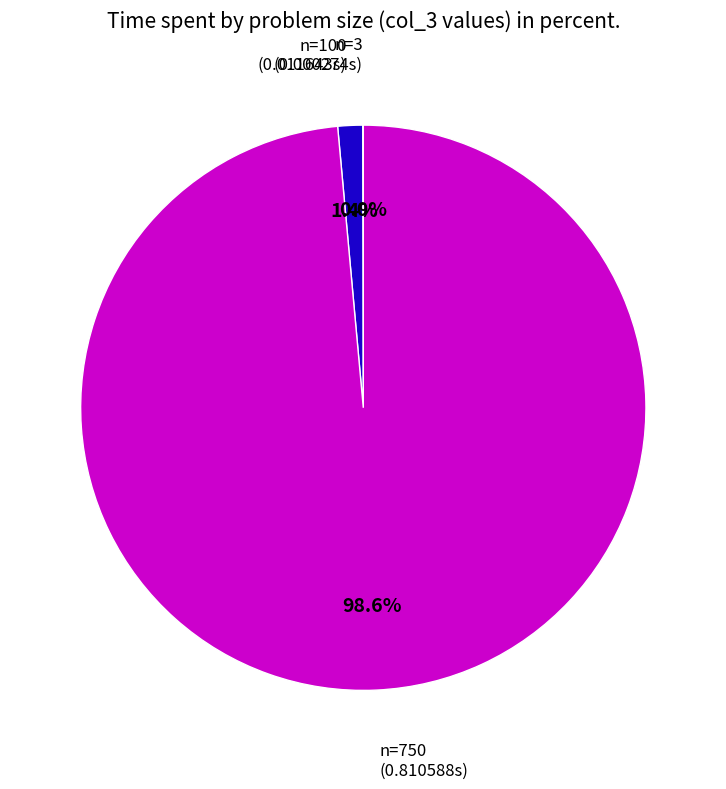

Does any single category account for the majority?

Yes